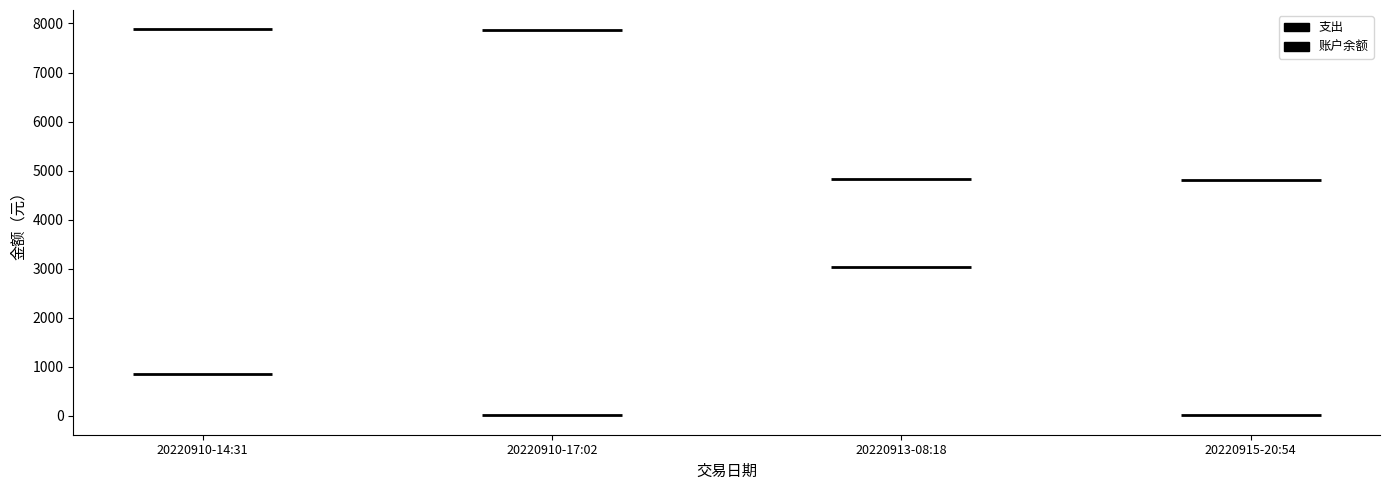

Which series has the largest range (max minus min)?

支出